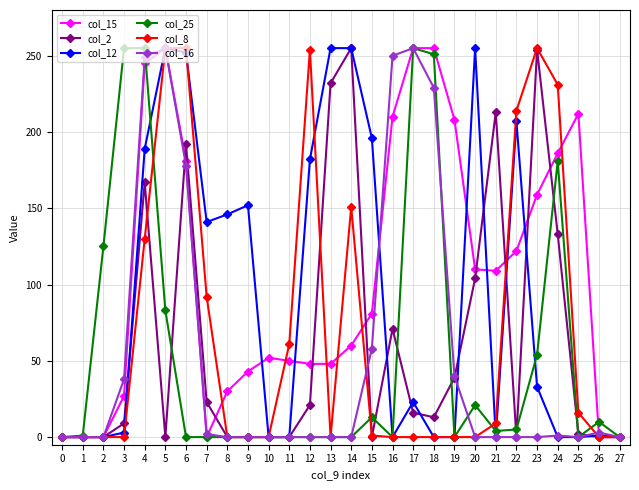

Is the value of col_8 at 19 greater than the value of col_15 at 12?

No